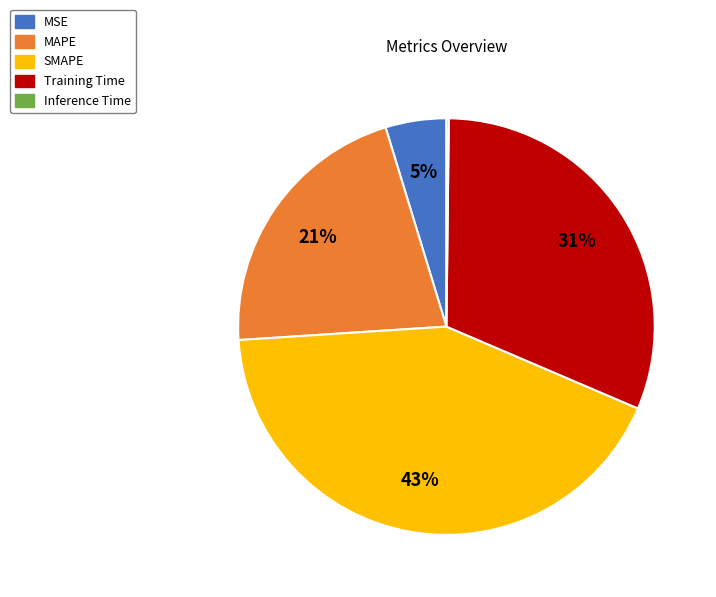

Which slice is the largest?

SMAPE